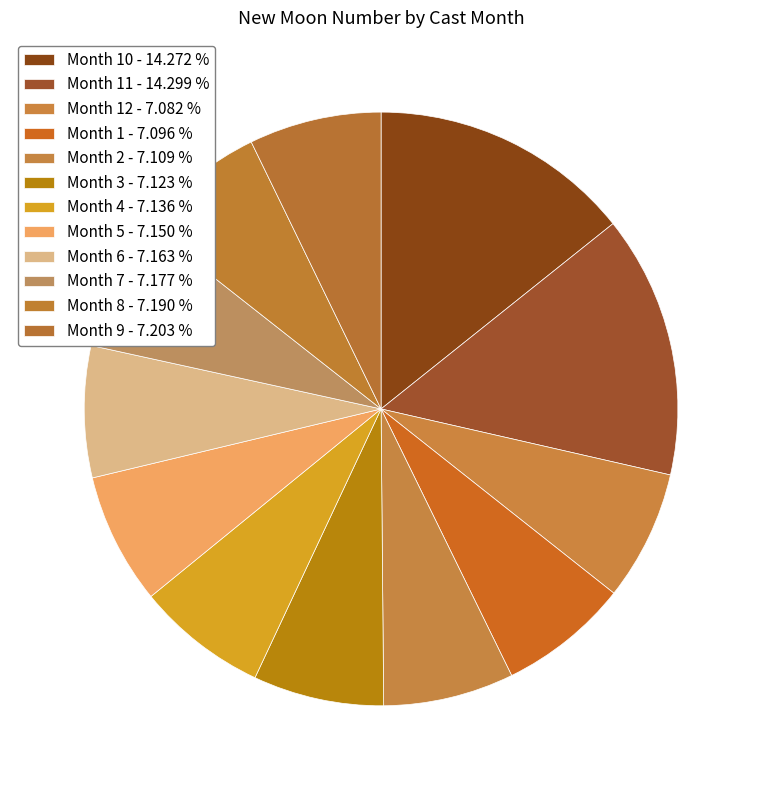

How many slices are in this pie chart?

12